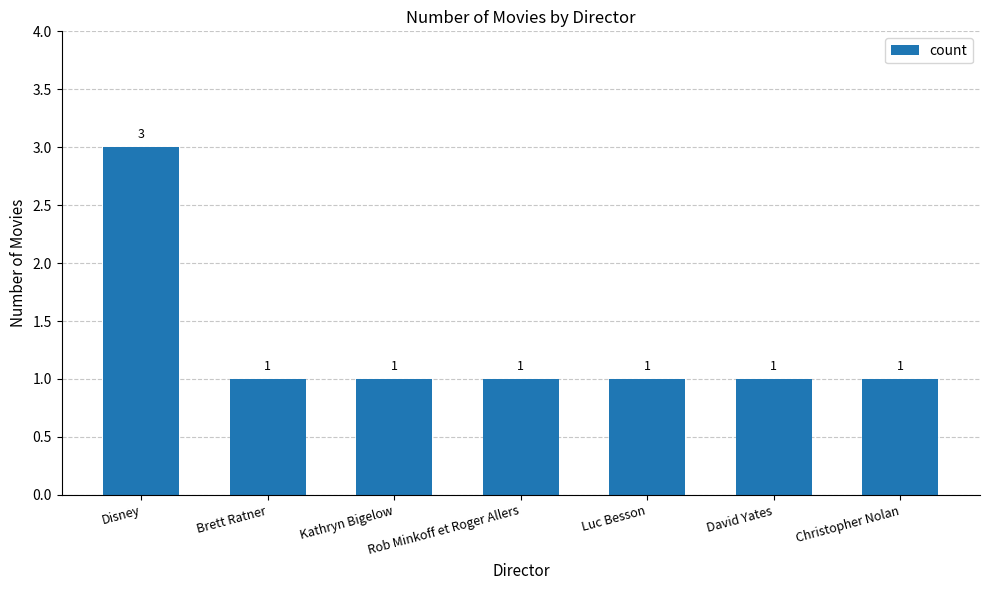

At which category does the chart reach its peak across all series?

Disney